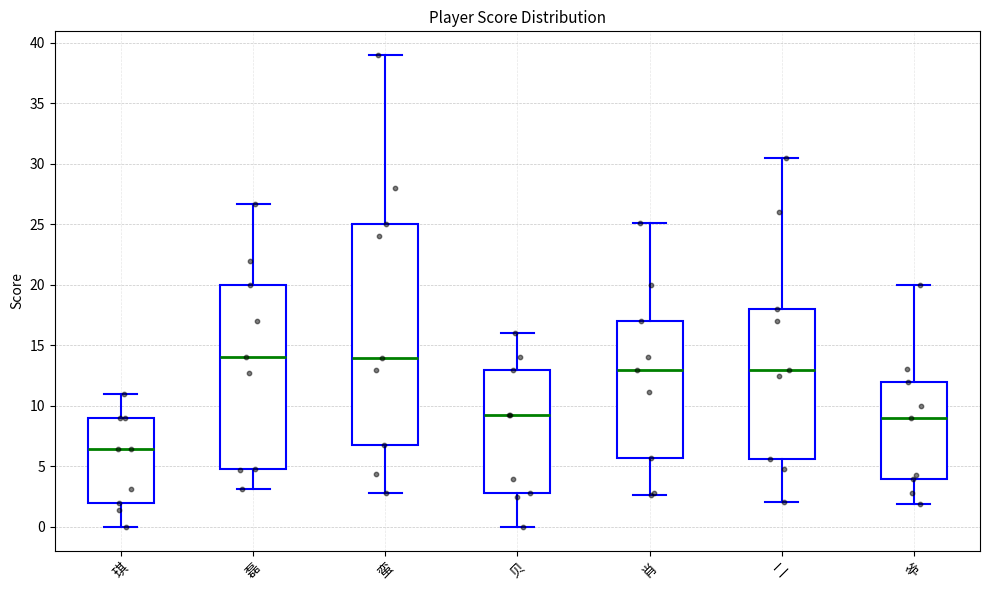

Which box is the tallest, from its lower edge to its upper edge?

蛮